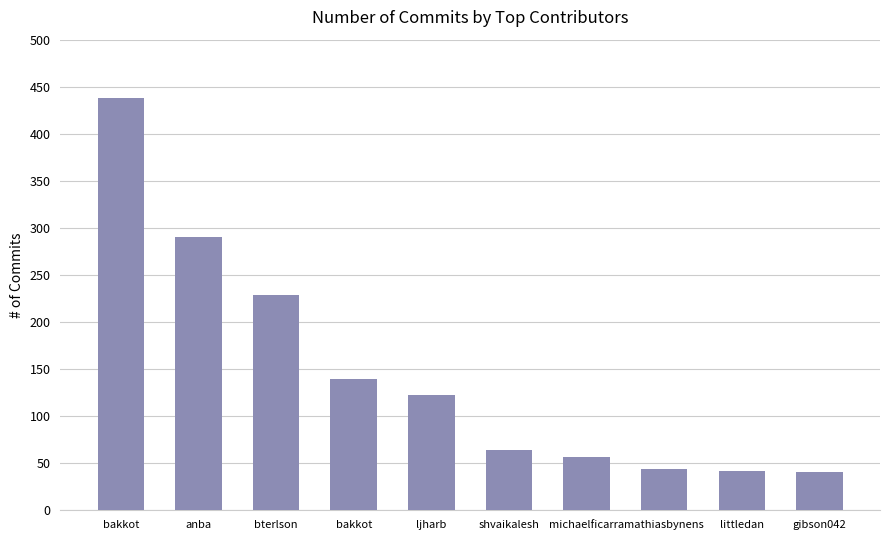

Rank the categories by value from highest to lowest.

bakkot, anba, bterlson, bakkot, ljharb, shvaikalesh, michaelficarra, mathiasbynens, littledan, gibson042